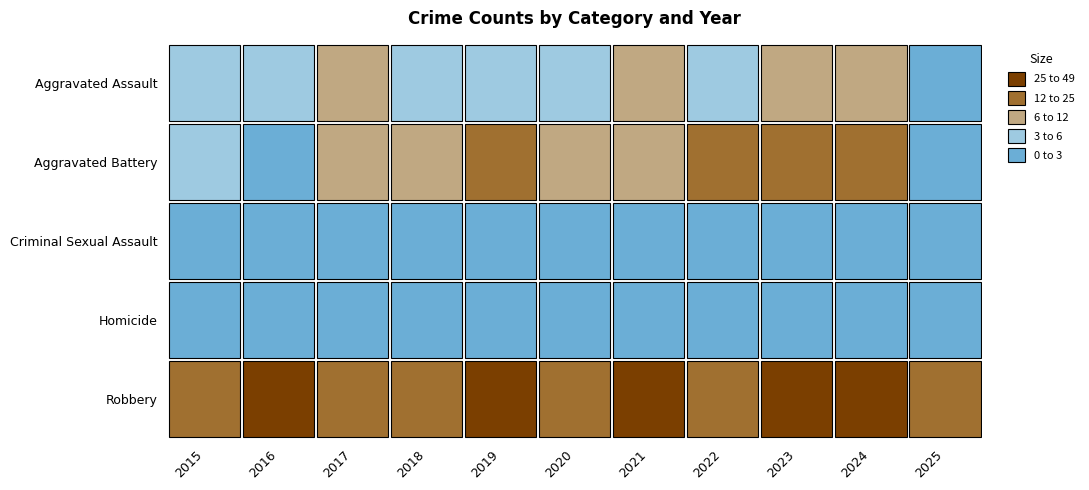

Reading left to right, list all the values displayed in this chart.

Aggravated Assault: 5	3	7	5	5	4	6	4	7	7	1
Aggravated Battery: 3	2	8	9	19	9	8	13	12	17	1
Criminal Sexual Assault: 0	0	0	1	2	0	0	0	2	0	0
Homicide: 0	0	0	1	0	0	0	1	0	0	1
Robbery: 24	37	21	22	27	15	25	21	26	49	17